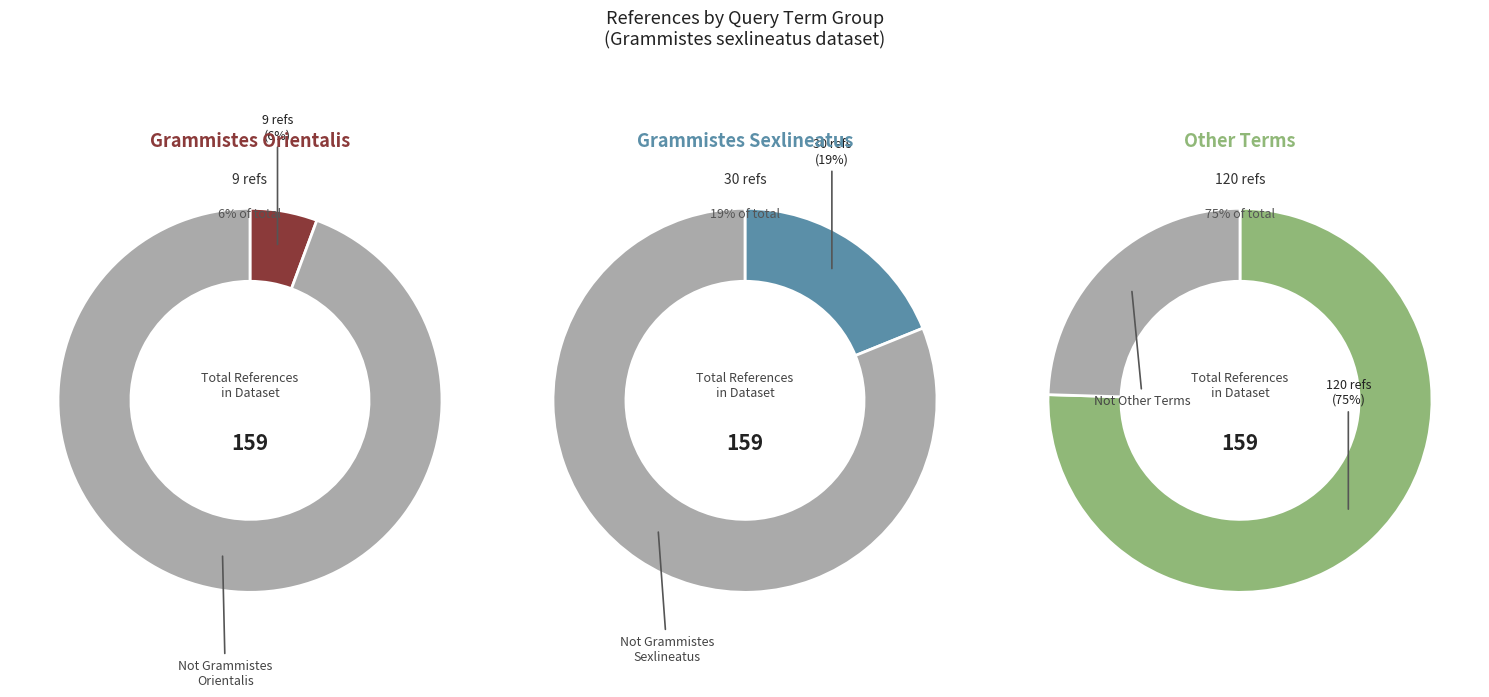

Is there any slice that represents more than half of the pie?

Yes